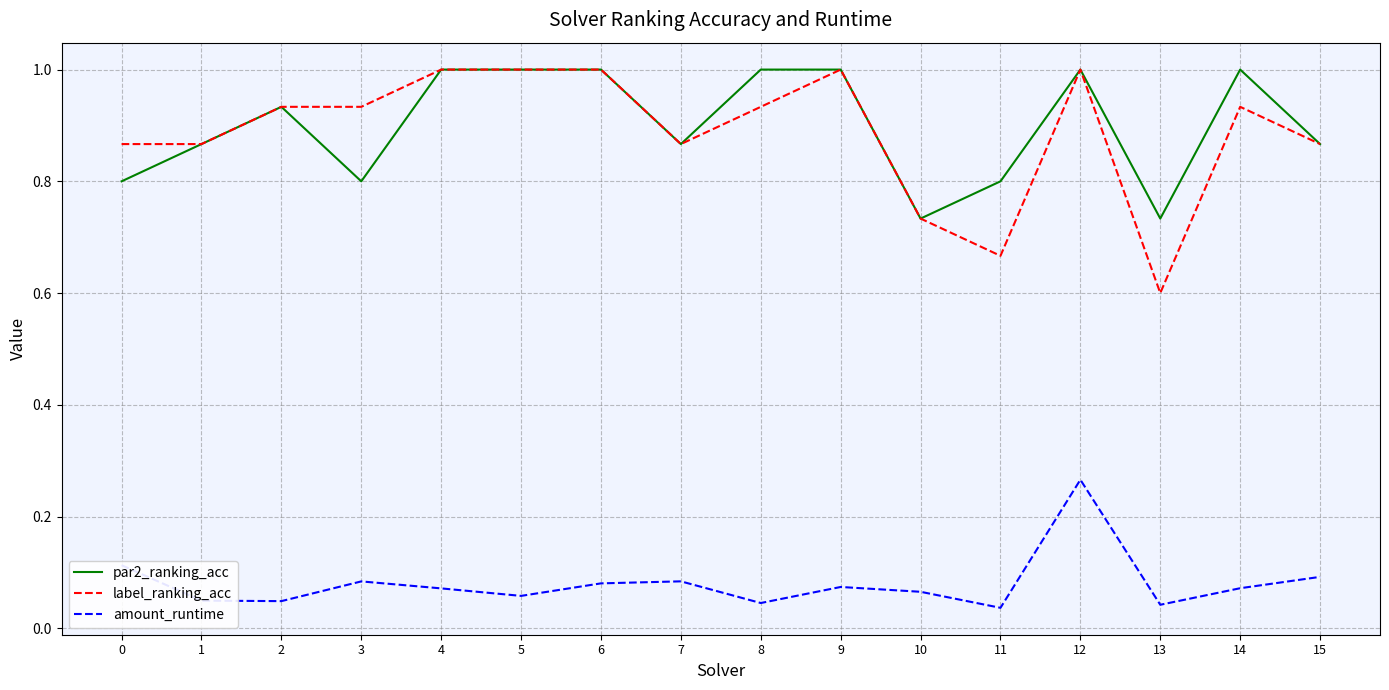

What is the spread (max minus min) of values at 11?

0.8